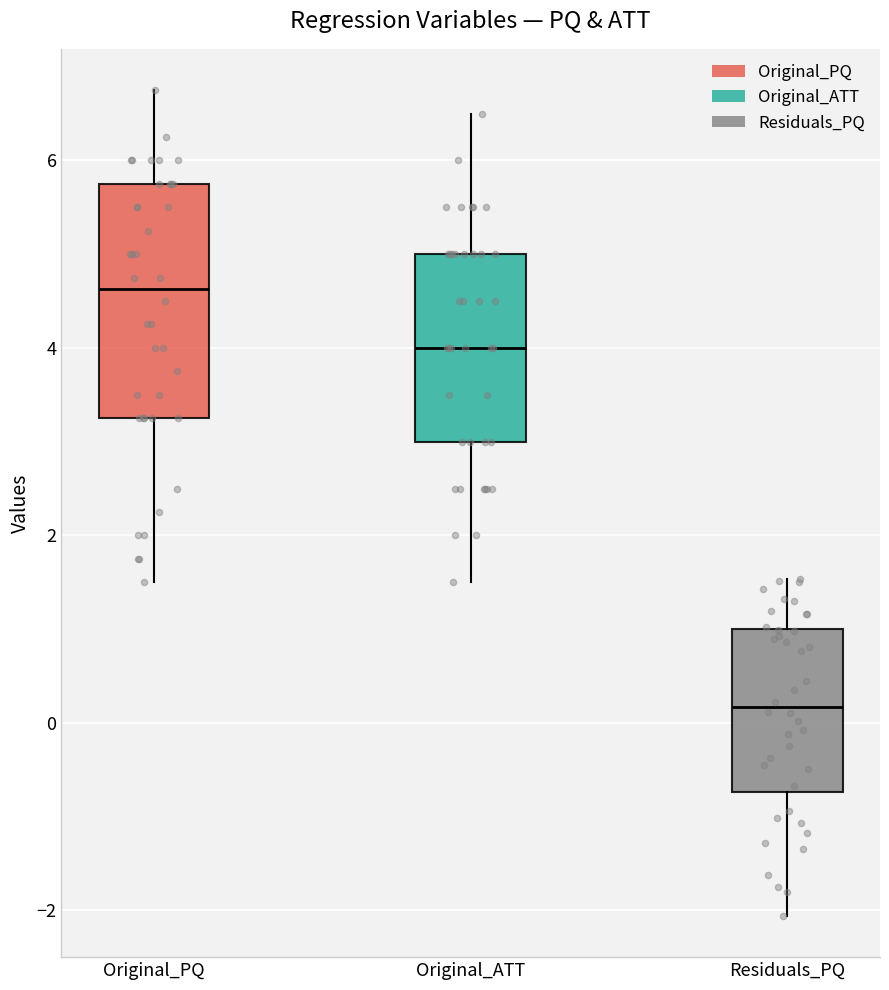

Comparing the boxes themselves (not the whiskers), which one is the tallest?

Original_PQ